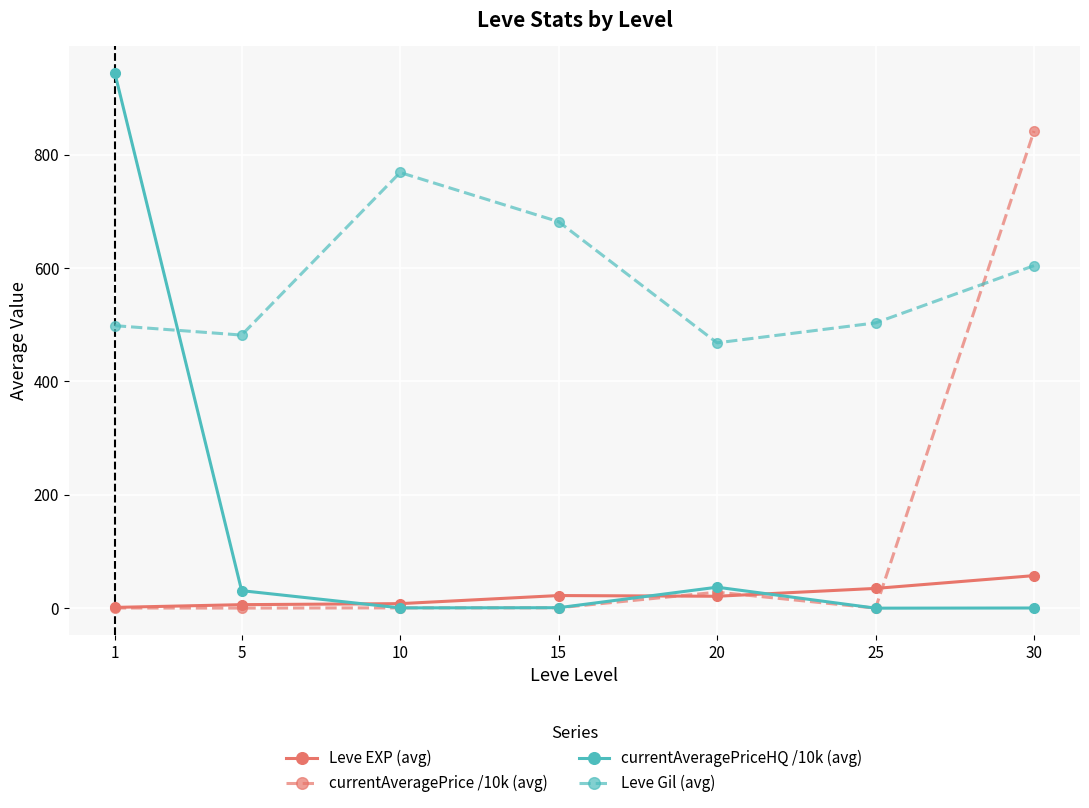

What is the sum of the Leve Gil (avg) values at 5 and 30?

1085.9